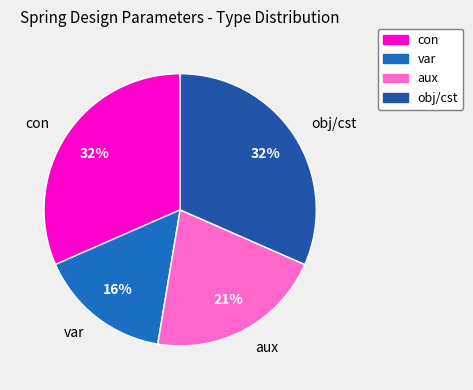

To the nearest percent, what portion does con represent?

32%